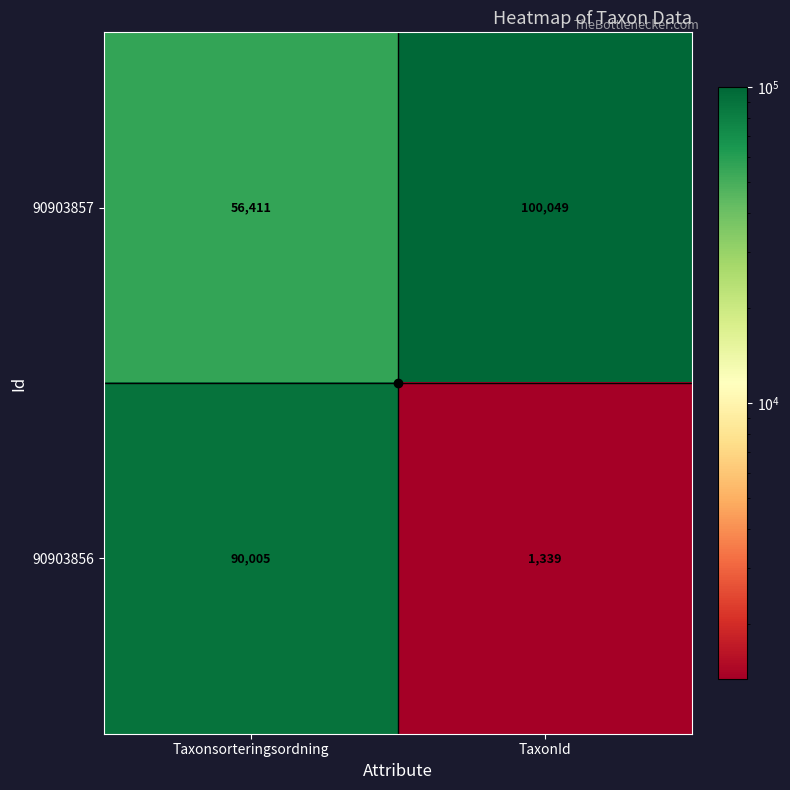

The value of 90903857 at TaxonId is 100049. True or false?

True